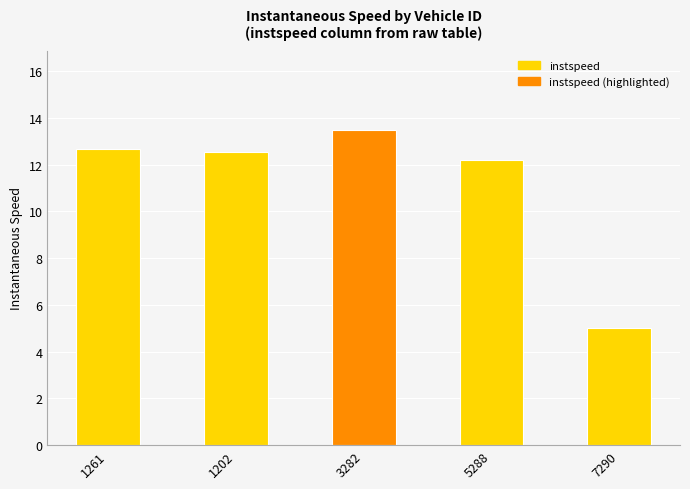

What is the difference between the maximum and second lowest values?

1.3